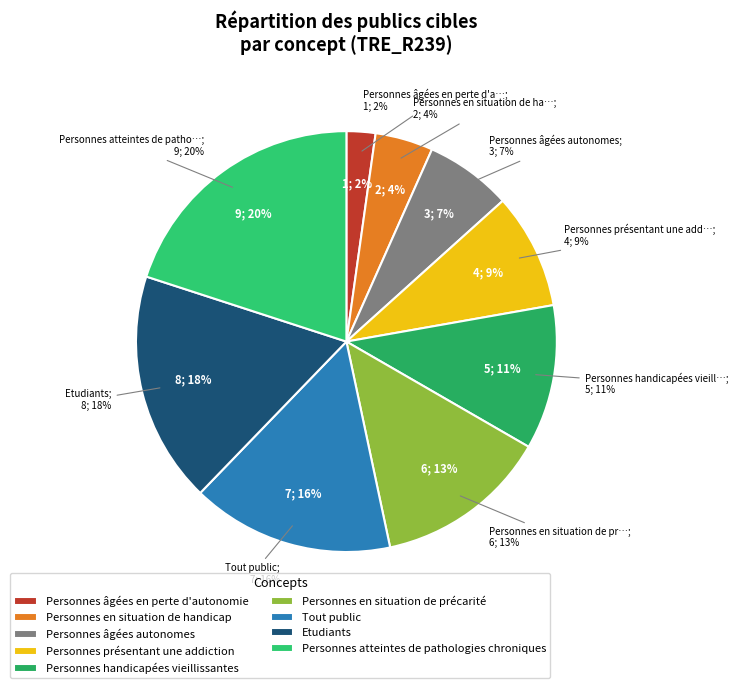

To the nearest percent, what is the combined percentage of Personnes présentant une addiction and Personnes en situation de précarité?

22%